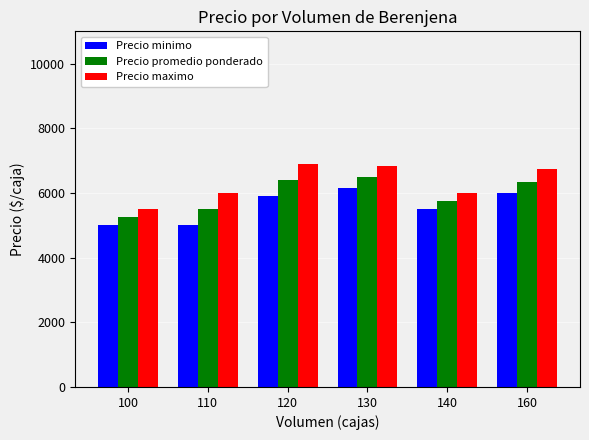

The value of Precio minimo at 120 is 7792. True or false?

False